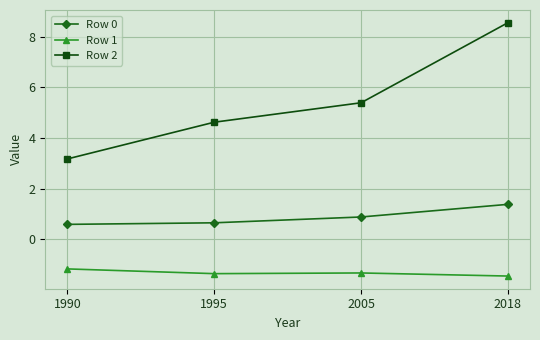

Rank the series at 1995 from highest to lowest value.

Row 2, Row 0, Row 1